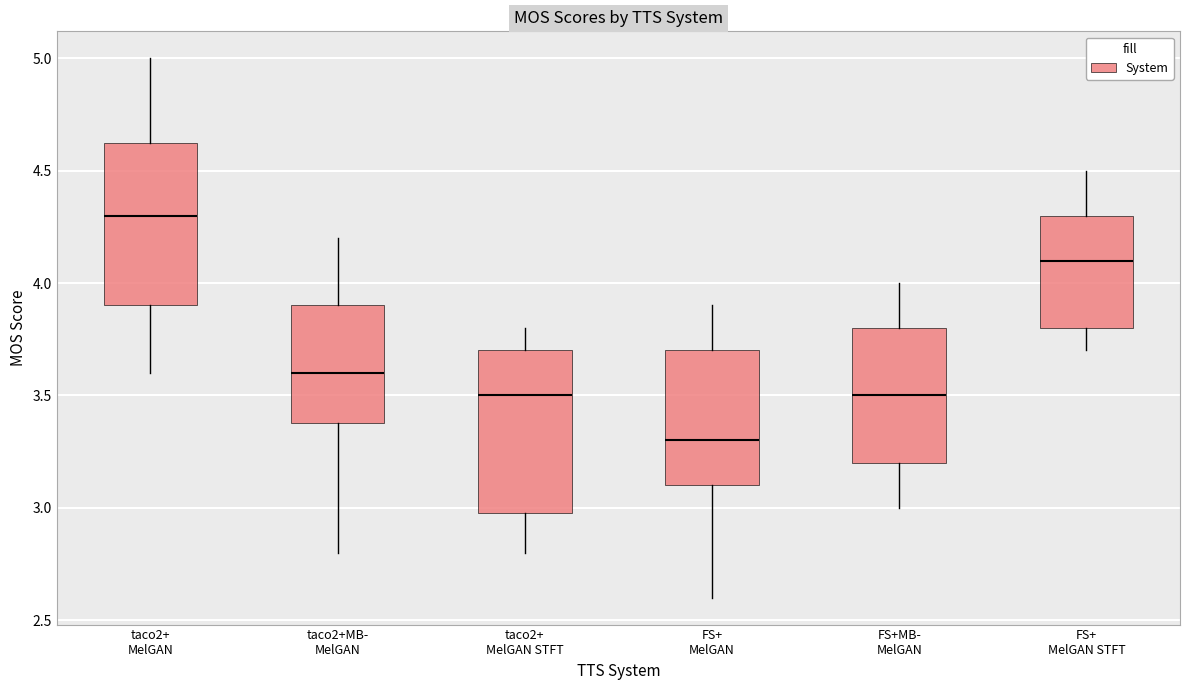

Reading left to right, read every box against the y-axis: the position of its median line, the range the box covers, and the ends of its whiskers. The values are not printed on the chart, so give them approximately, as read against the axis.

taco2+ MelGAN: median 4.30, box 3.90 to 4.65, whiskers 3.60 to 5.00
taco2+MB- MelGAN: median 3.60, box 3.40 to 3.90, whiskers 2.80 to 4.20
taco2+ MelGAN STFT: median 3.50, box 3.00 to 3.70, whiskers 2.80 to 3.80
FS+ MelGAN: median 3.30, box 3.10 to 3.70, whiskers 2.60 to 3.90
FS+MB- MelGAN: median 3.50, box 3.20 to 3.80, whiskers 3.00 to 4.00
FS+ MelGAN STFT: median 4.10, box 3.80 to 4.30, whiskers 3.70 to 4.50